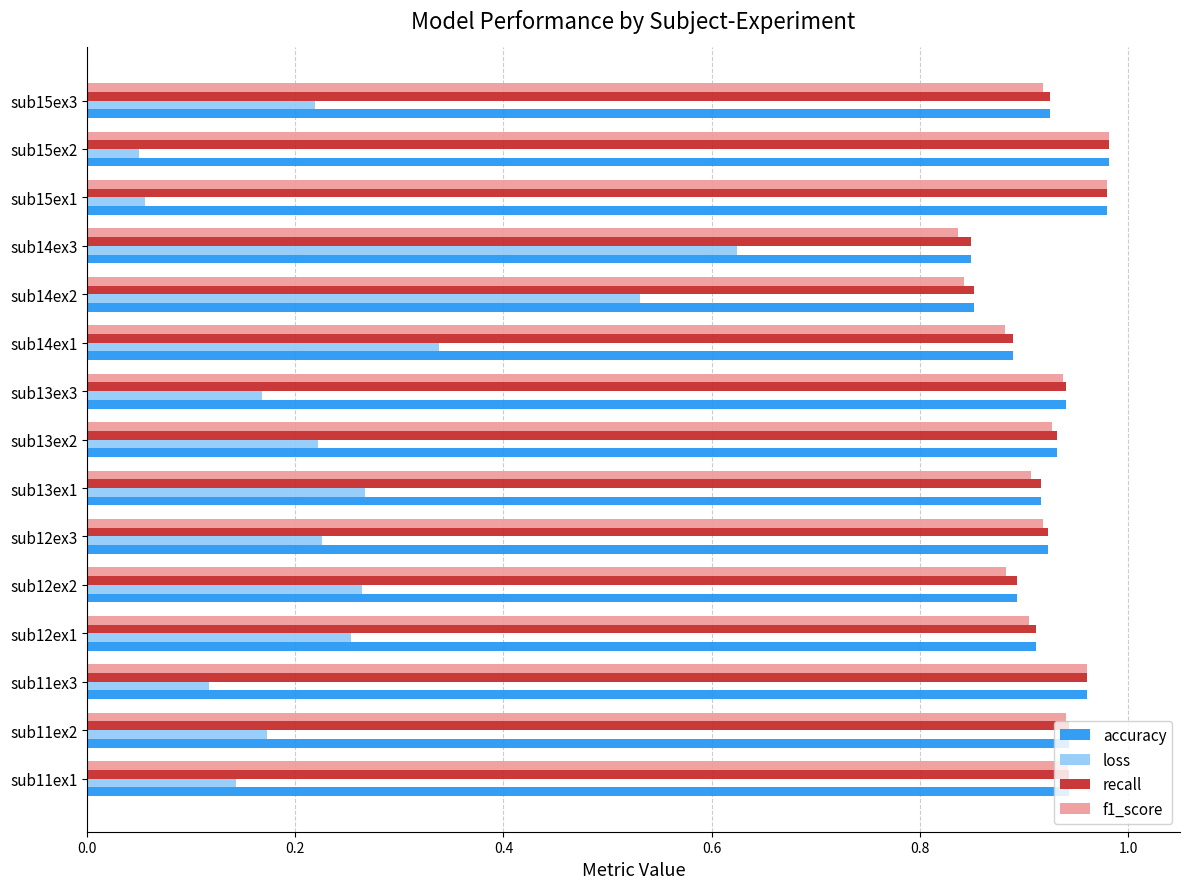

Is the value of accuracy at sub14ex1 greater than the value of recall at sub11ex3?

No